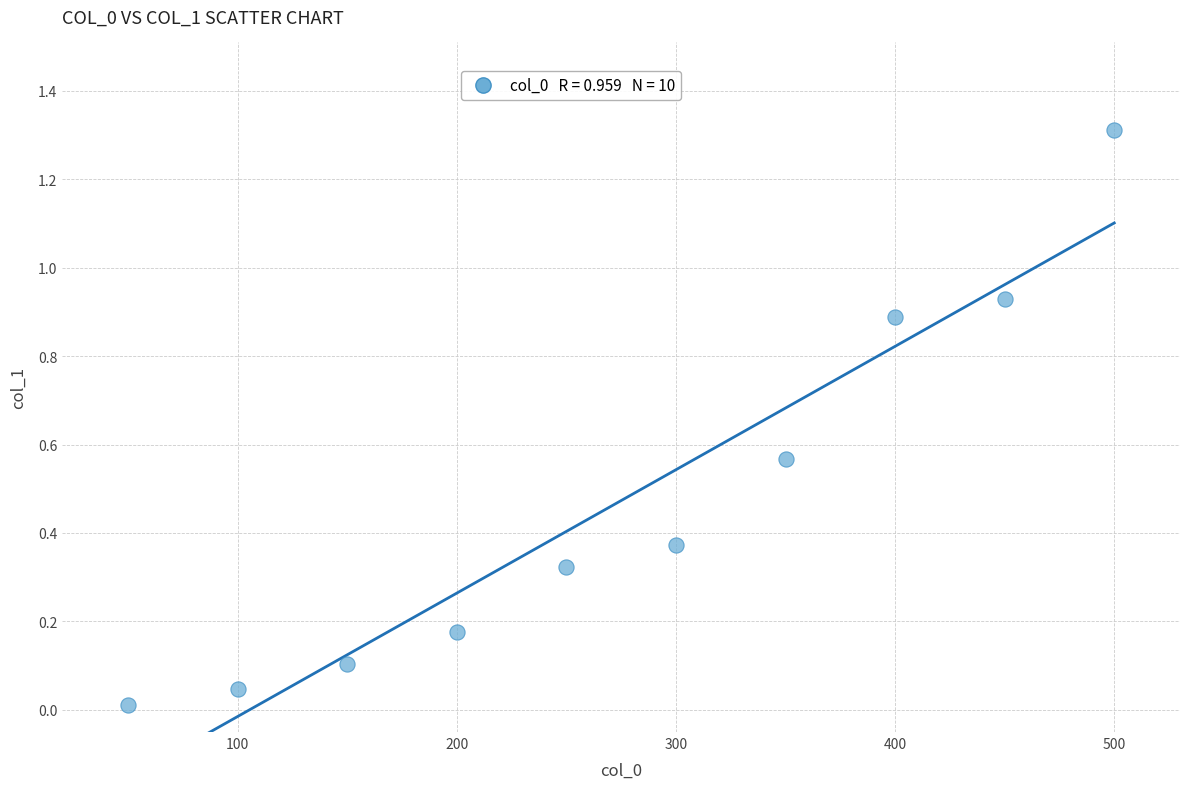

What is the average Y value?

0.5